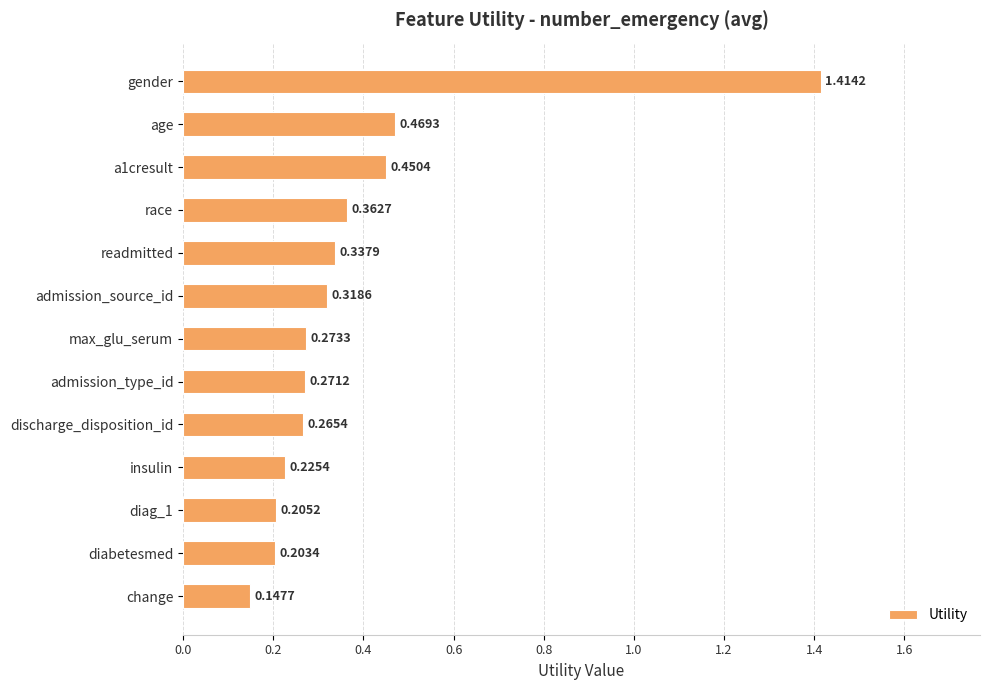

What is the label of the 4th bar from the top?

race